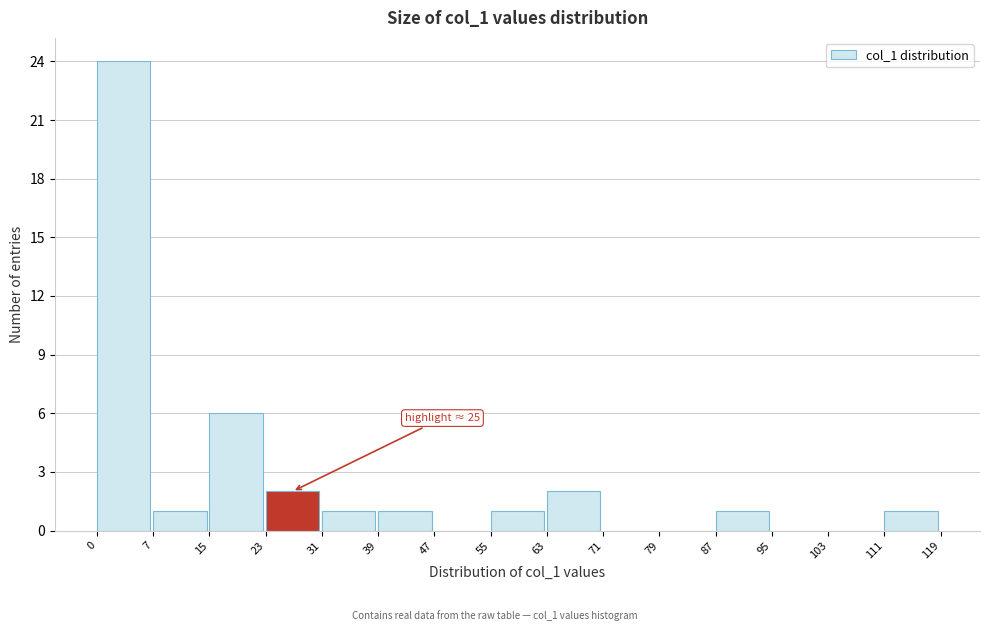

Over which range of the x-axis is the bar tallest?

0 to 7